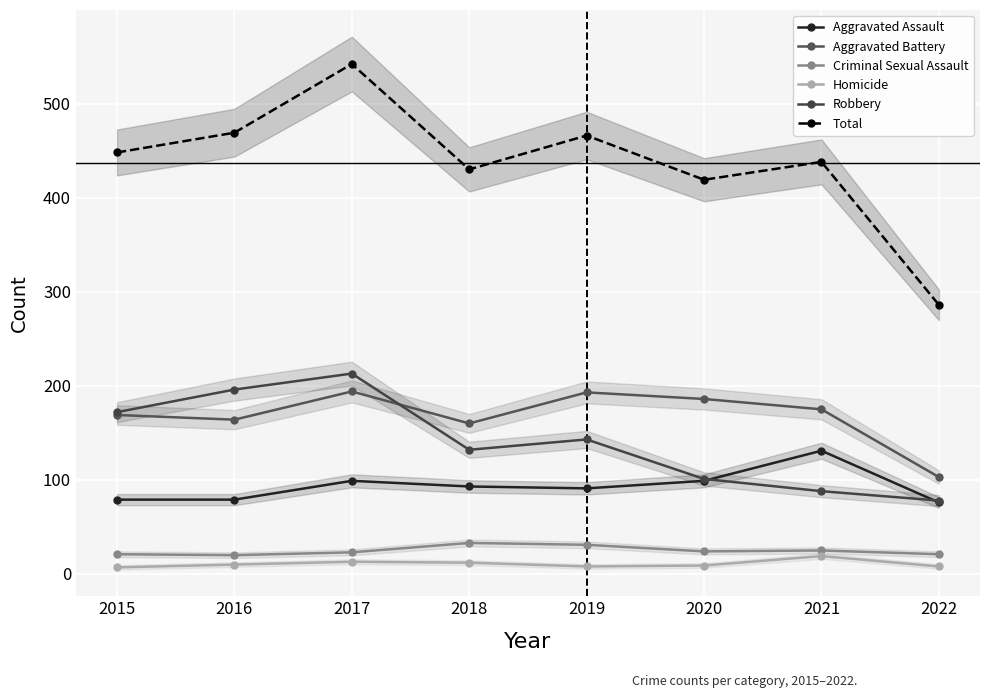

True or false: Aggravated Battery and Criminal Sexual Assault intersect in this chart.

False